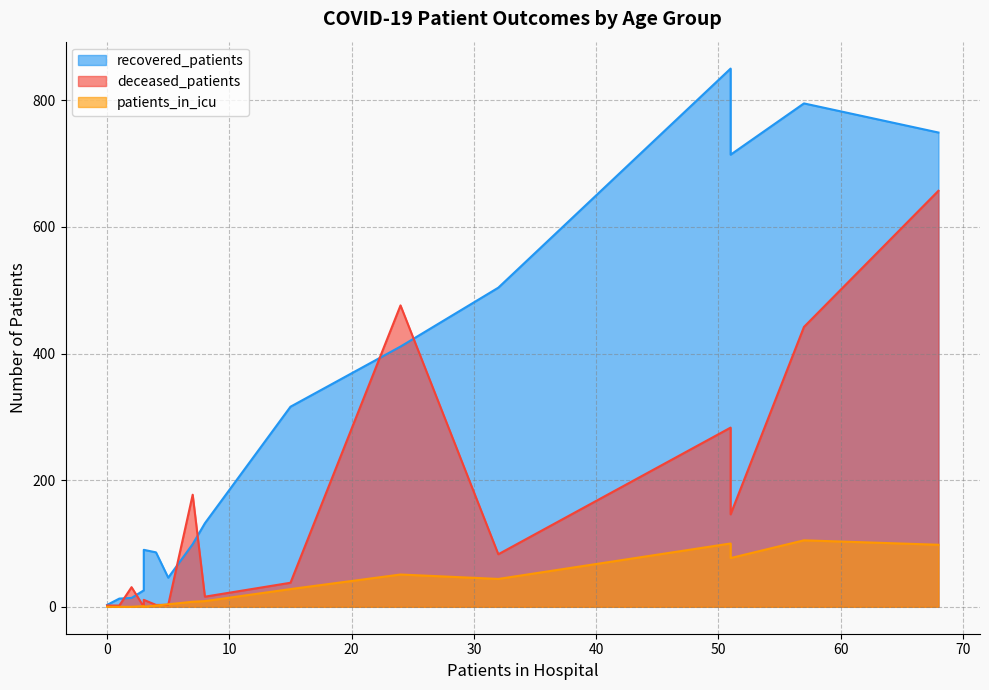

True or false: recovered_patients and patients_in_icu cross at least once.

False